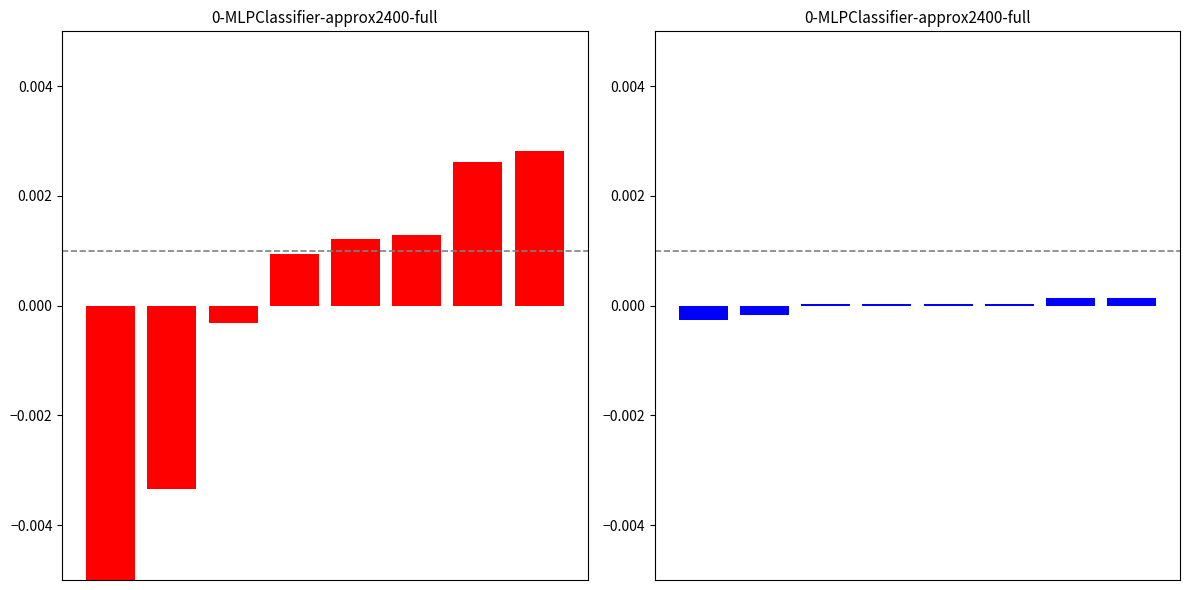

How many categories are shown in the chart?

8